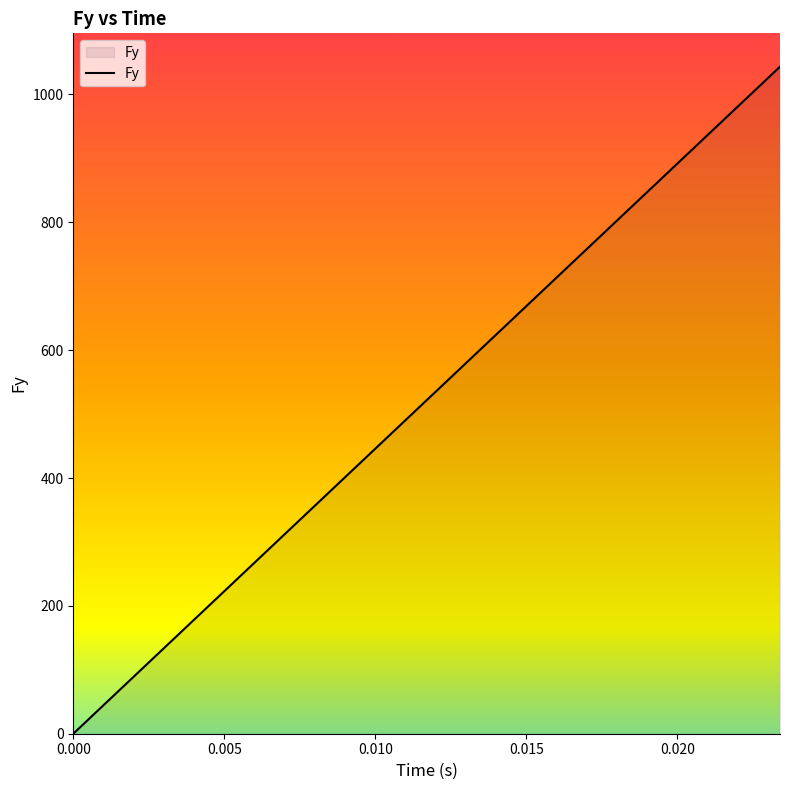

What is the difference between the maximum and minimum values?

1043.4